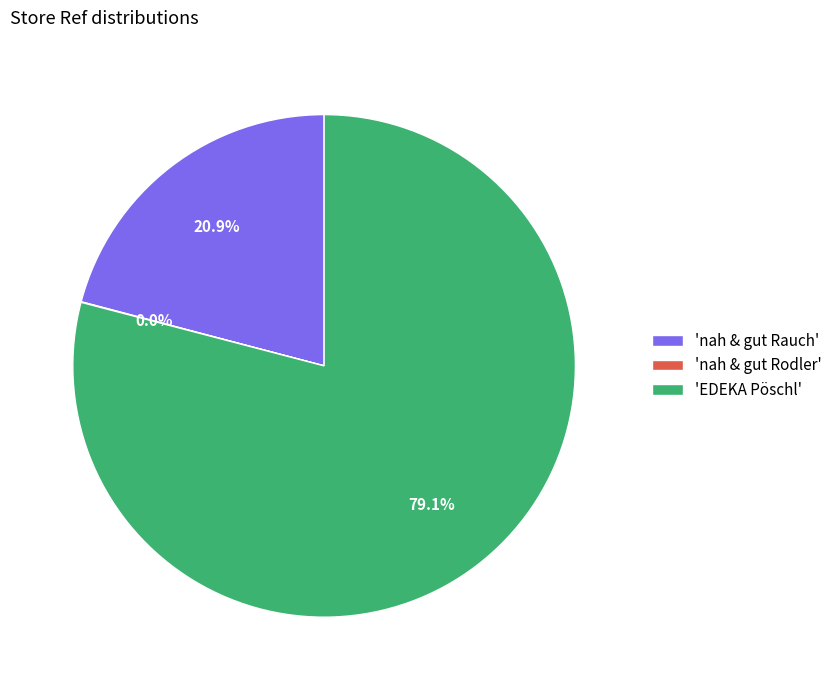

What is the ratio of the value at 'EDEKA Pöschl' to the value at 'nah & gut Rauch'?

3.8